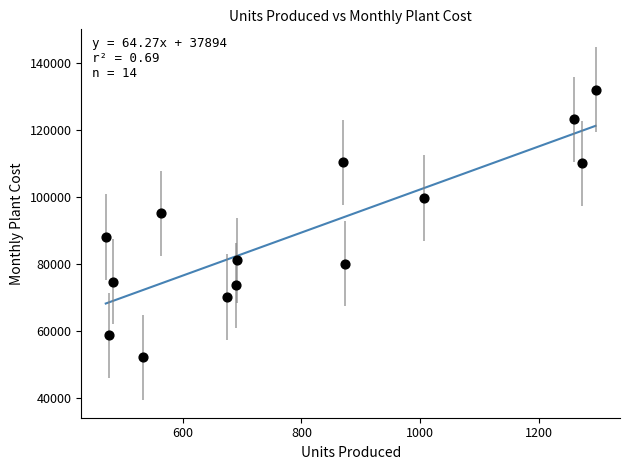

What is the range of X values (max minus min)?

826